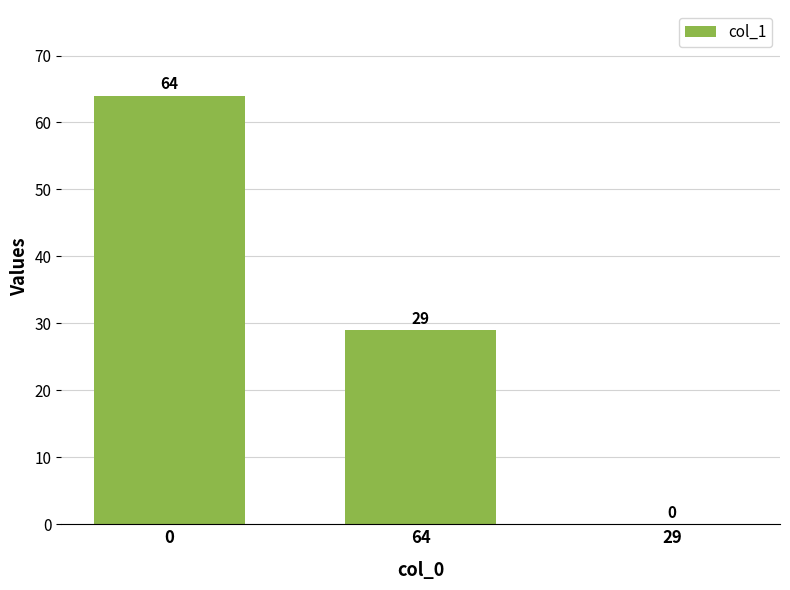

What is the change in value from 64 to 29?

-29